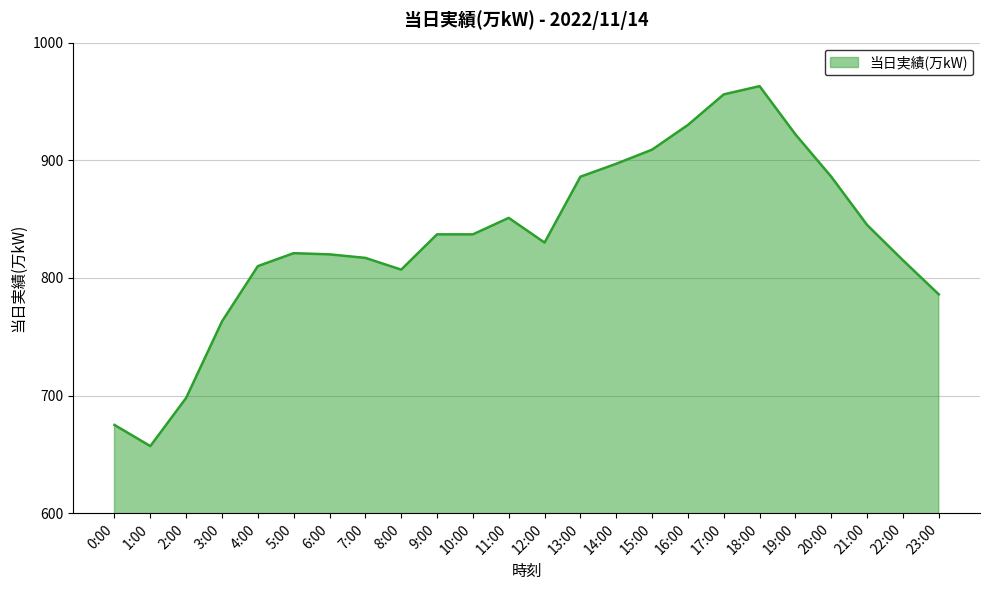

Where is the first local minimum?

1:00